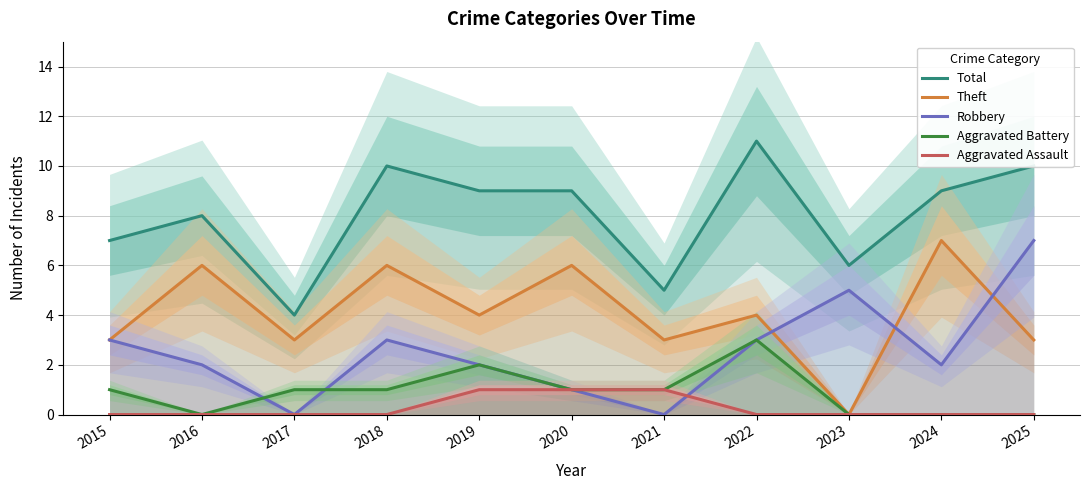

What is the value of the Total point at the 6th from the left?

9